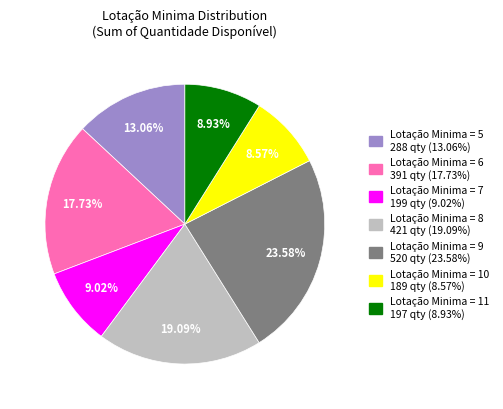

How many slices are in this pie chart?

7